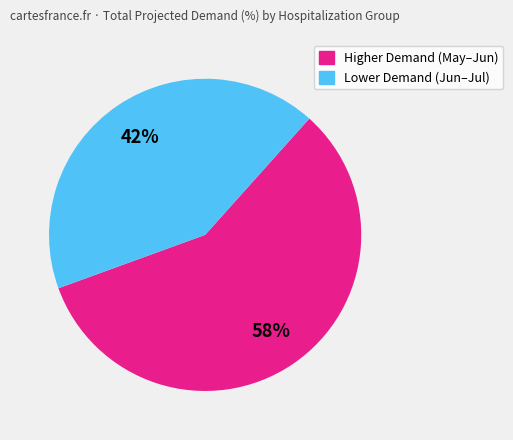

To the nearest percent, what is the average slice percentage?

50%